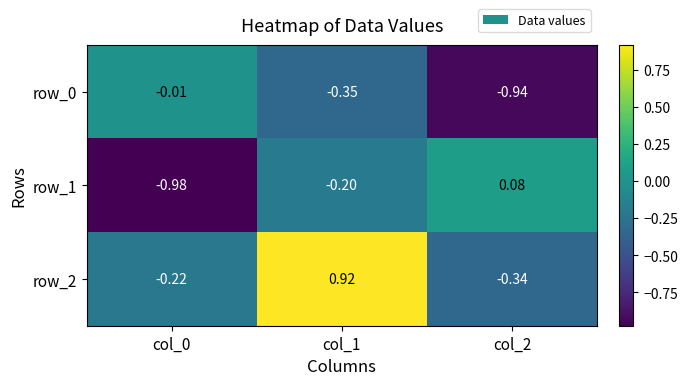

What is the difference between the highest and lowest values at col_1?

1.3